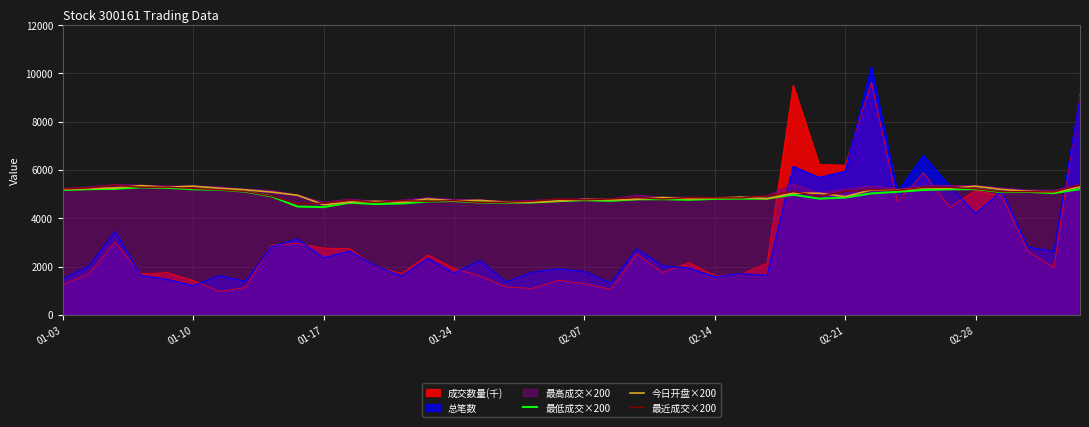

What is the maximum value for 总笔数?

10276.0